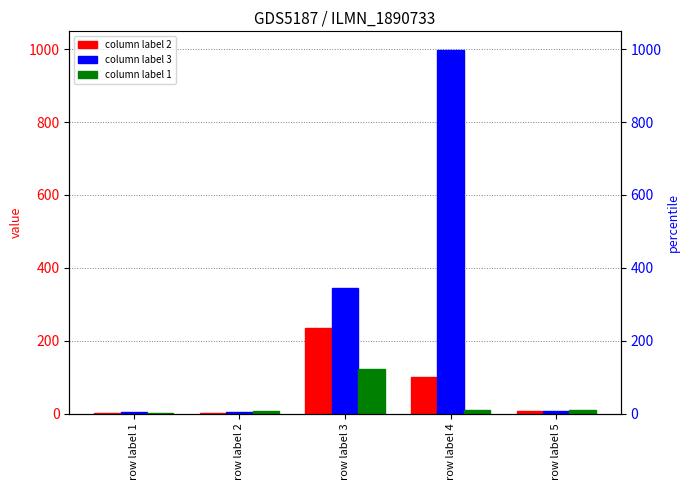

At which category is the sum across all series the highest?

row label 4